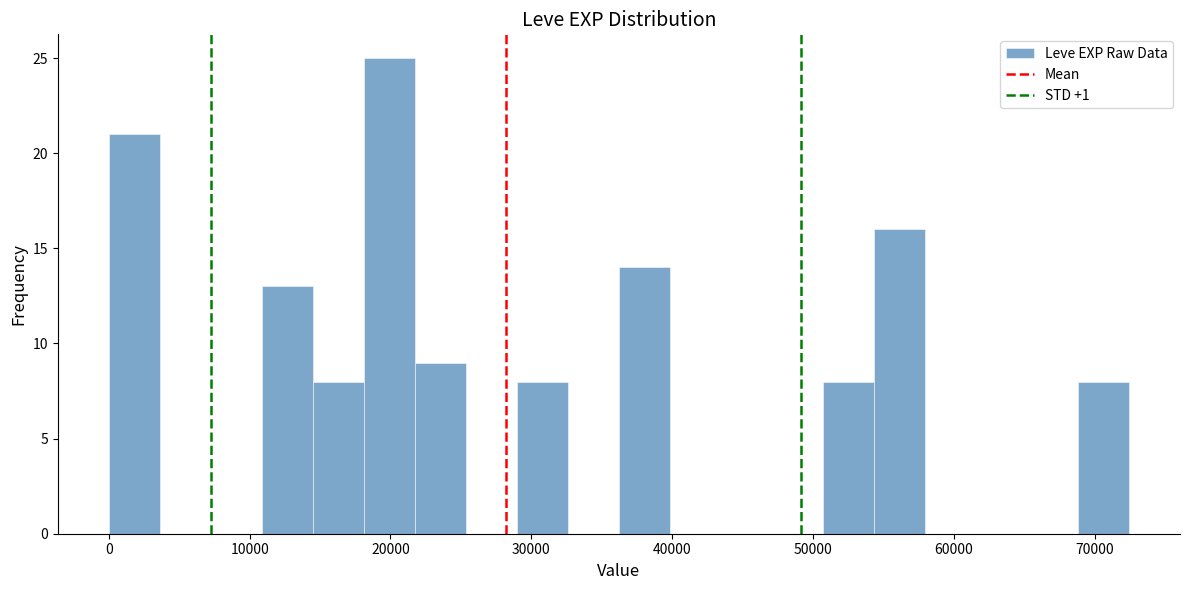

Read against the x-axis, roughly where is the centre of the tallest bar?

20000